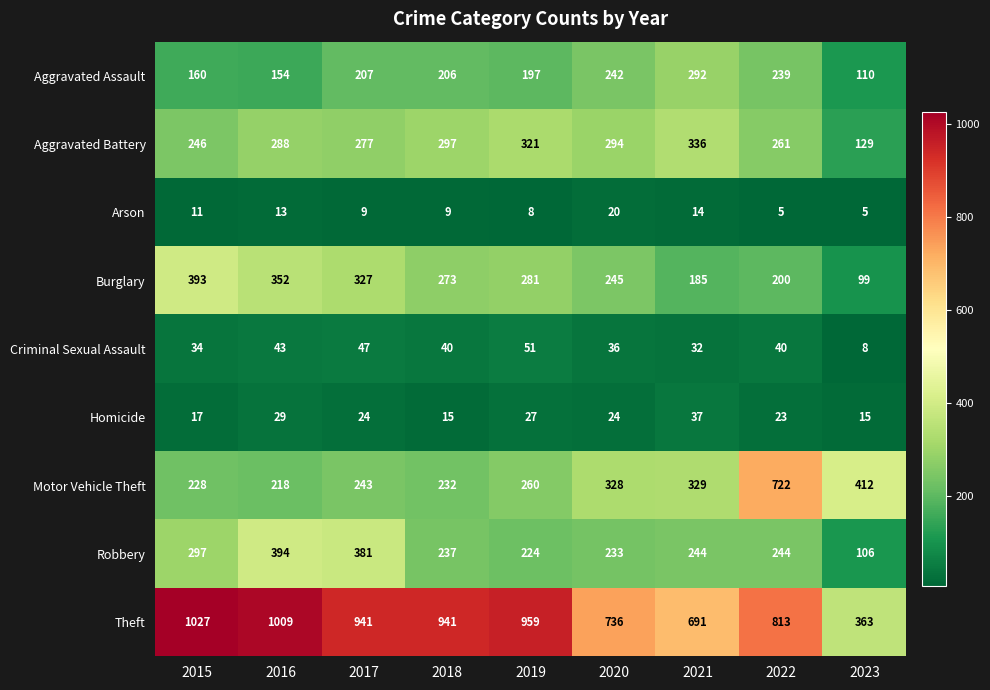

List the series in order of their peak value, lowest first.

Arson, Homicide, Criminal Sexual Assault, Aggravated Assault, Aggravated Battery, Burglary, Robbery, Motor Vehicle Theft, Theft